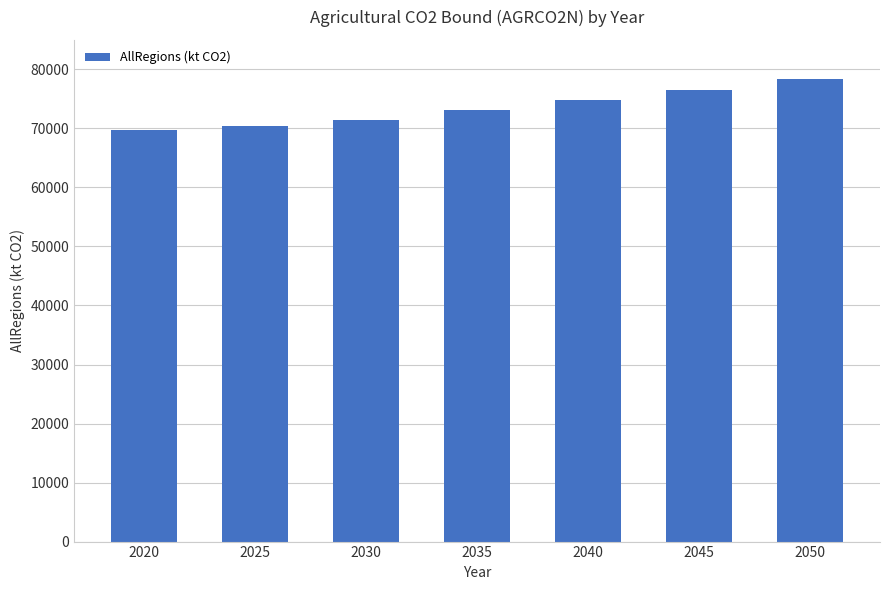

Between 2020 and 2040, which is larger?

2040